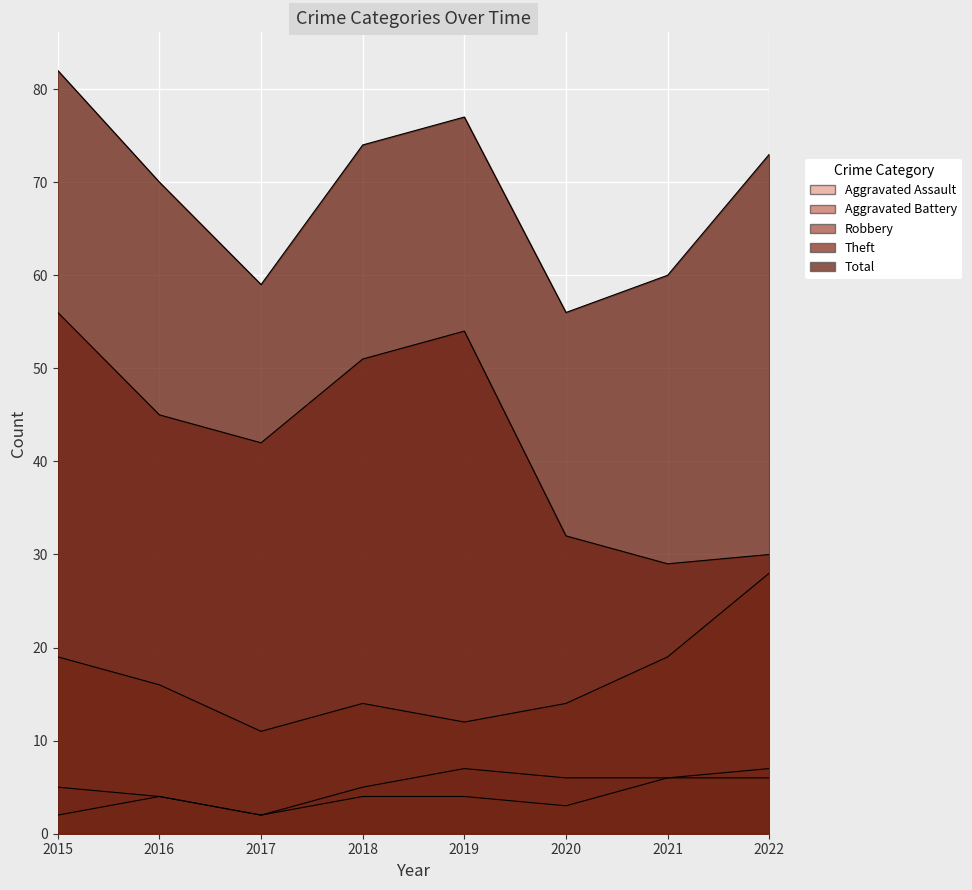

Is it true that Theft equals 32 at 2020?

True